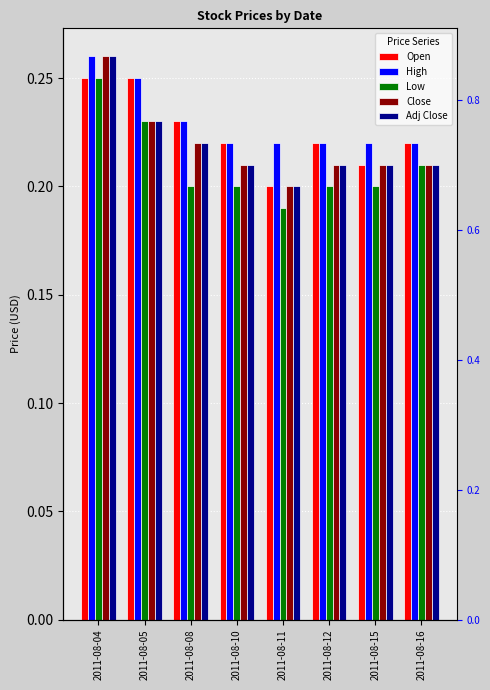

How many groups of bars are there?

8